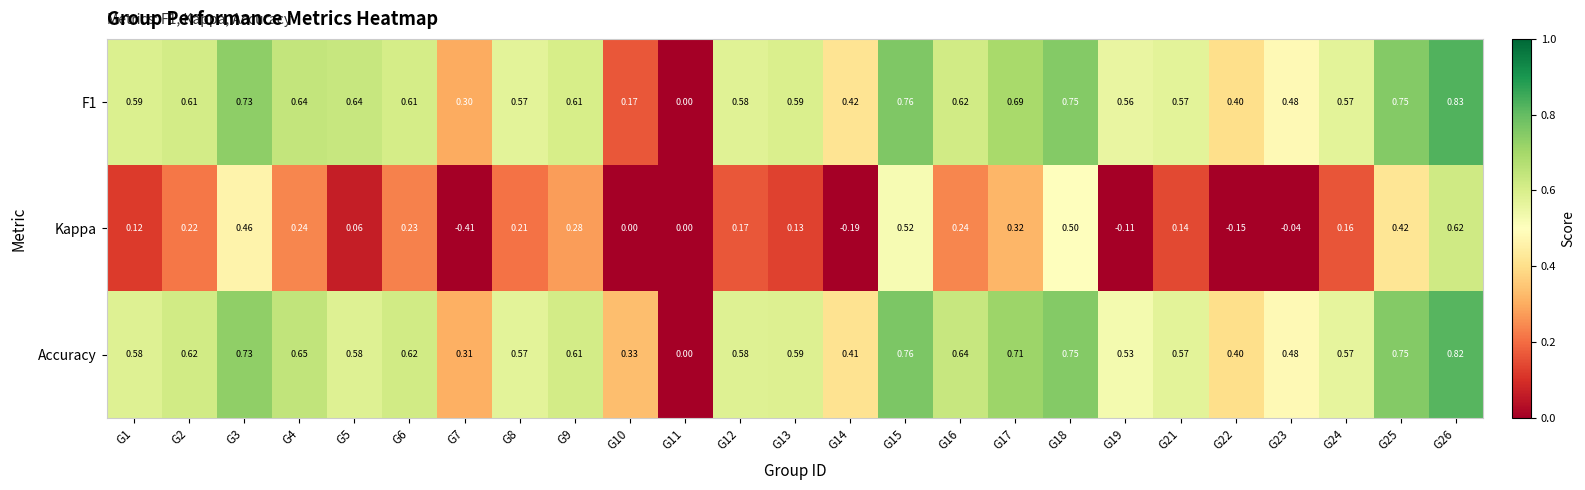

Is the value of Kappa at G2 greater than the value of F1 at G11?

Yes